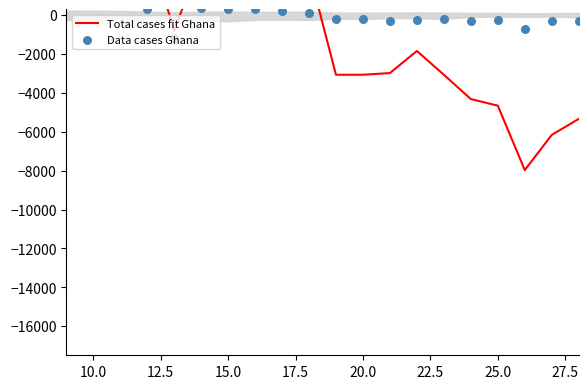

Which series has the largest total across all categories?

Data cases Ghana